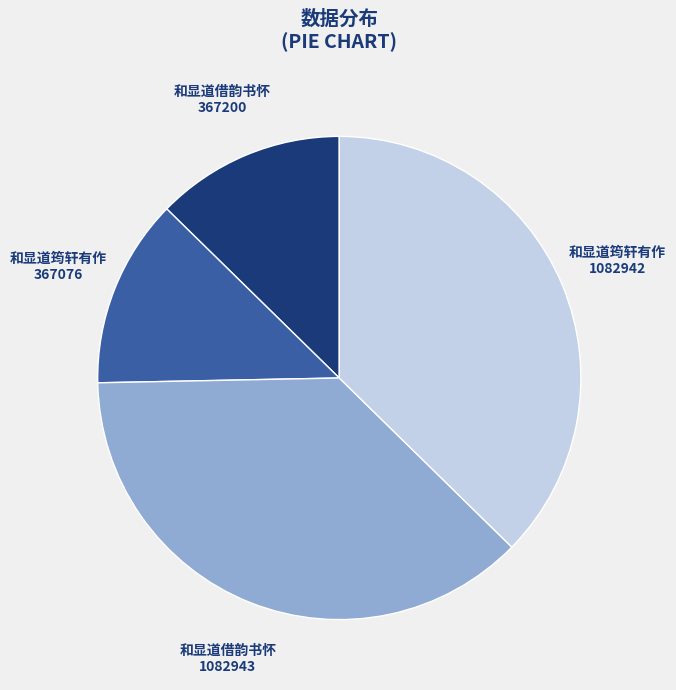

Is there a majority slice in this chart?

No